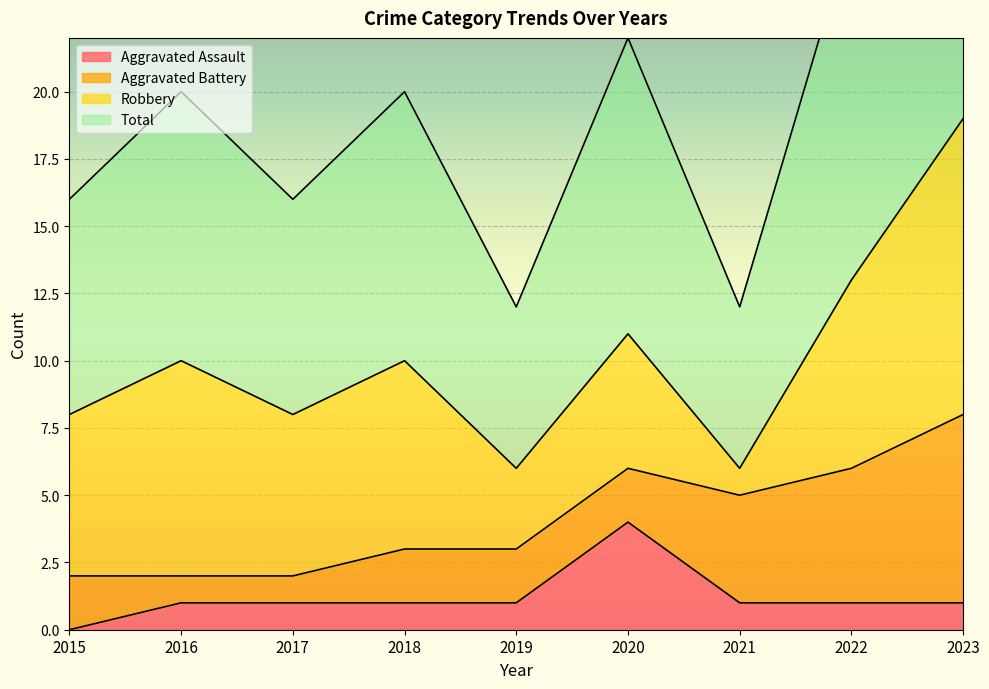

Which series has the largest total across all categories?

Total